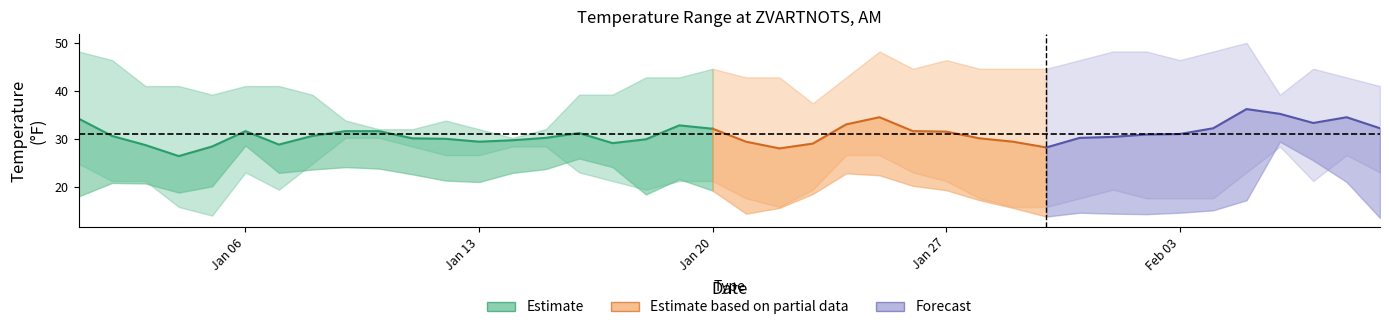

True or false: MIN and TEMP intersect in this chart.

False